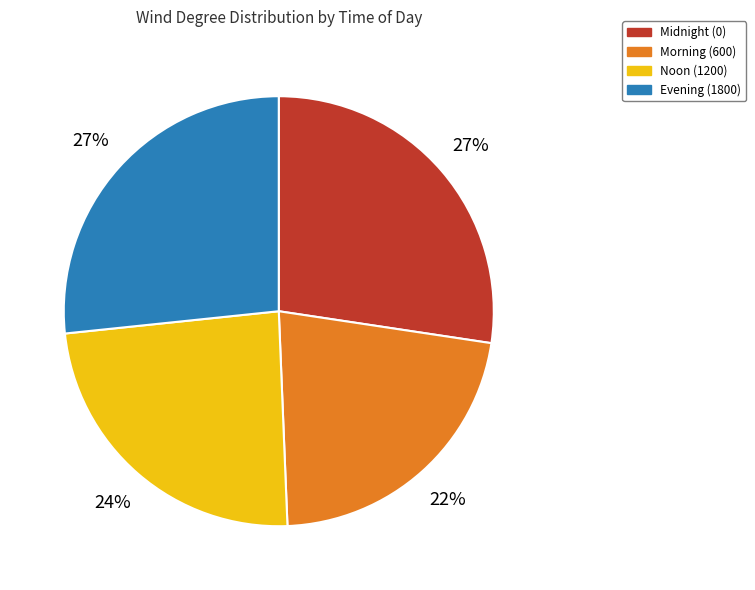

True or false: Midnight (0) accounts for 41% of the total.

False